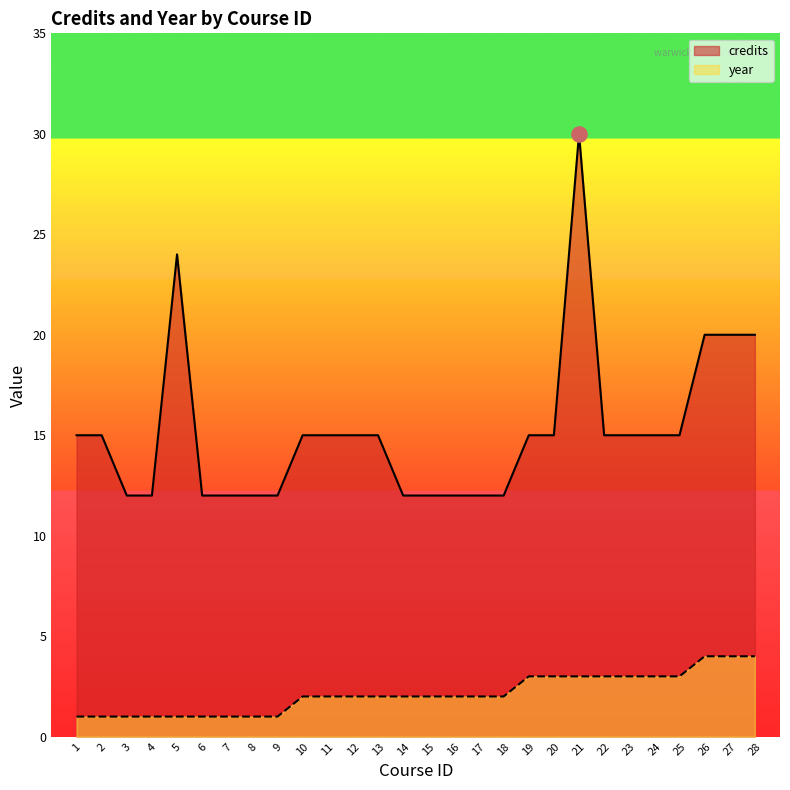

What is the total value across all series at 19?

18